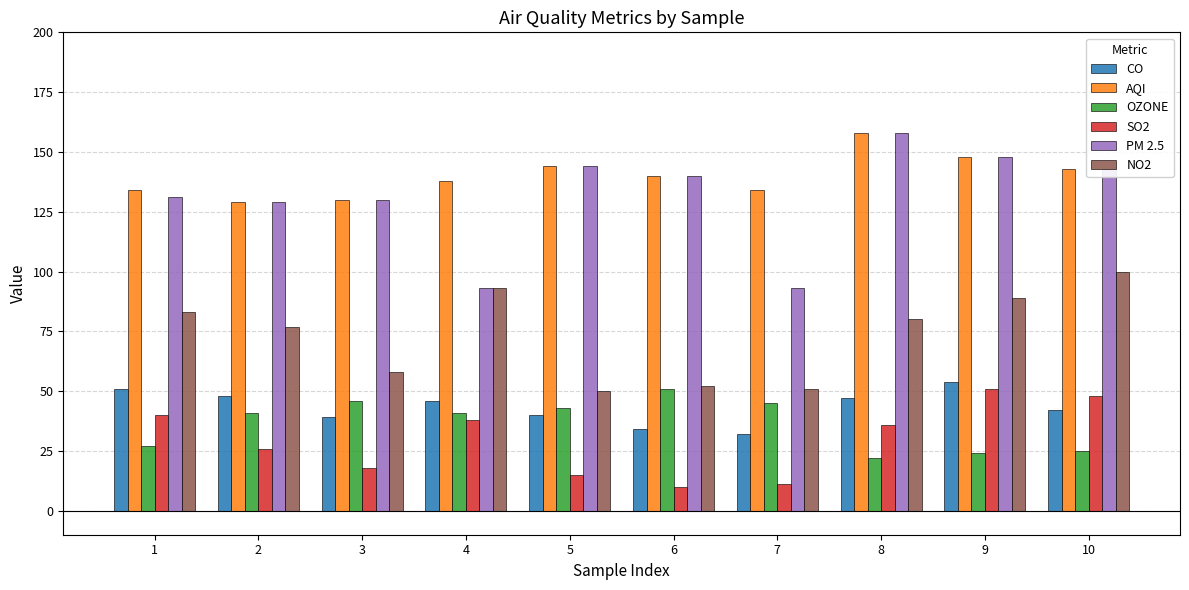

Reading left to right, list all the values displayed in this chart.

CO: 51	48	39	46	40	34	32	47	54	42
AQI: 134	129	130	138	144	140	134	158	148	143
OZONE: 27	41	46	41	43	51	45	22	24	25
SO2: 40	26	18	38	15	10	11	36	51	48
PM 2.5: 131	129	130	93	144	140	93	158	148	143
NO2: 83	77	58	93	50	52	51	80	89	100